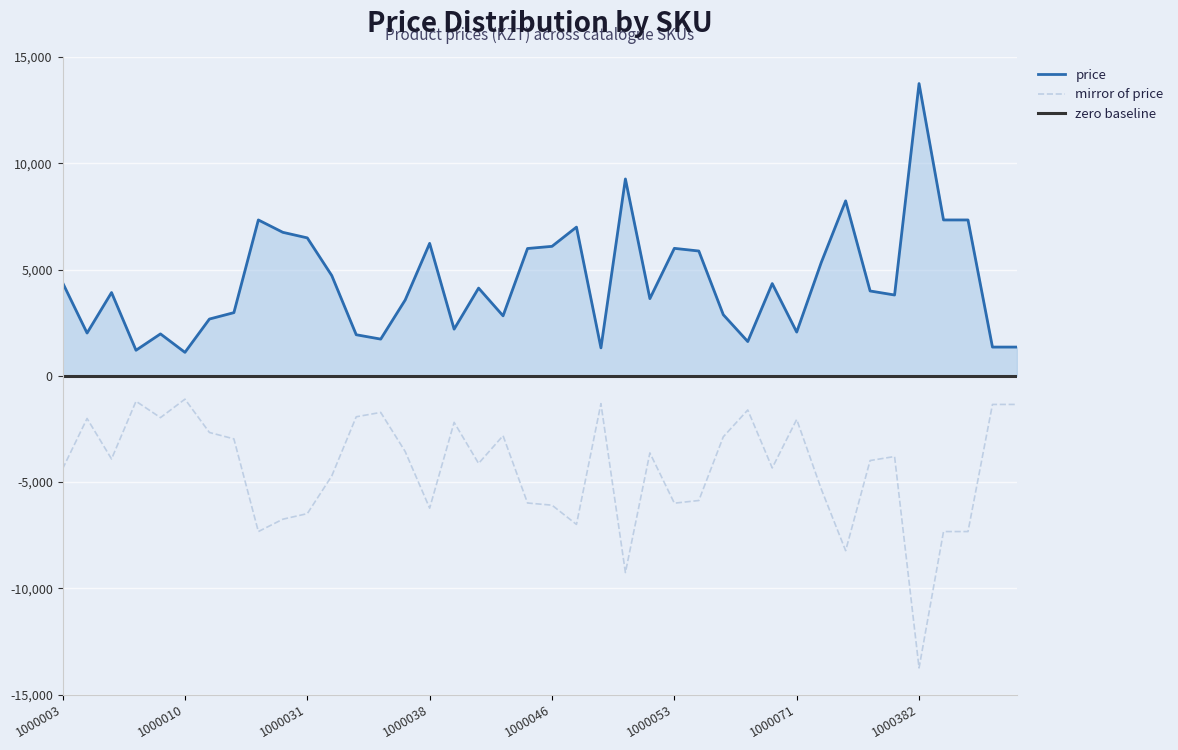

List the labels in order of value, smallest first.

1000010, 1000008, 1000049, 1000385, 1000386, 1000068, 1000035, 1000034, 1000009, 1000005, 1000071, 1000039, 1000011, 1000041, 1000064, 1000017, 1000036, 1000052, 1000381, 1000006, 1000380, 1000040, 1000069, 1000003, 1000032, 1000073, 1000054, 1000045, 1000053, 1000046, 1000038, 1000031, 1000025, 1000047, 1000024, 1000383, 1000384, 1000379, 1000051, 1000382